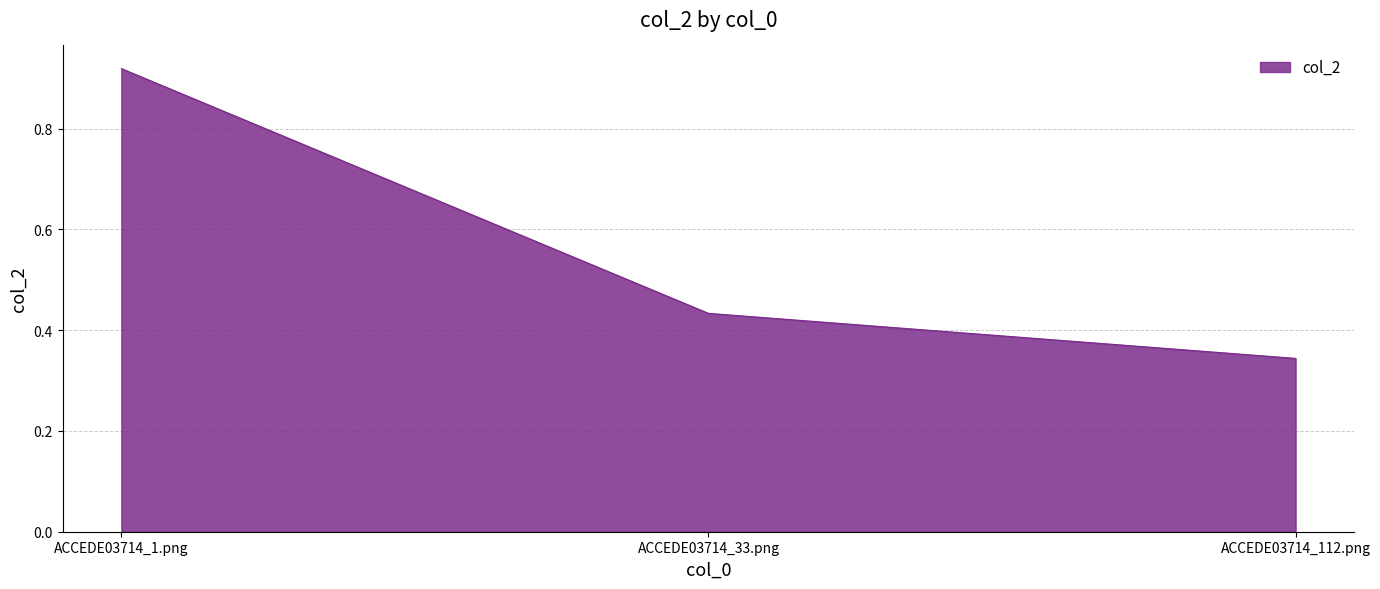

Does the chart have visible grid lines?

Yes